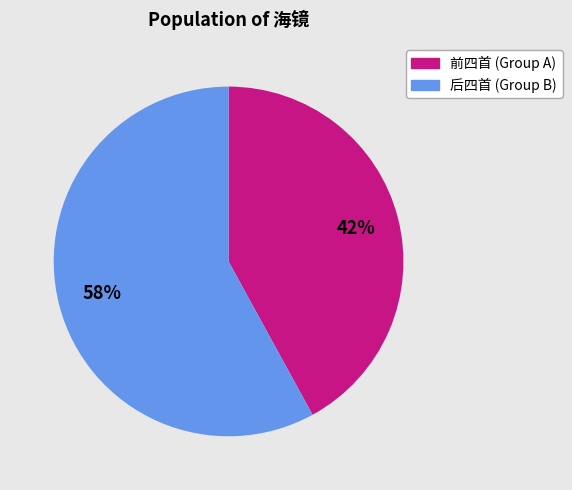

Is there a majority slice in this chart?

Yes